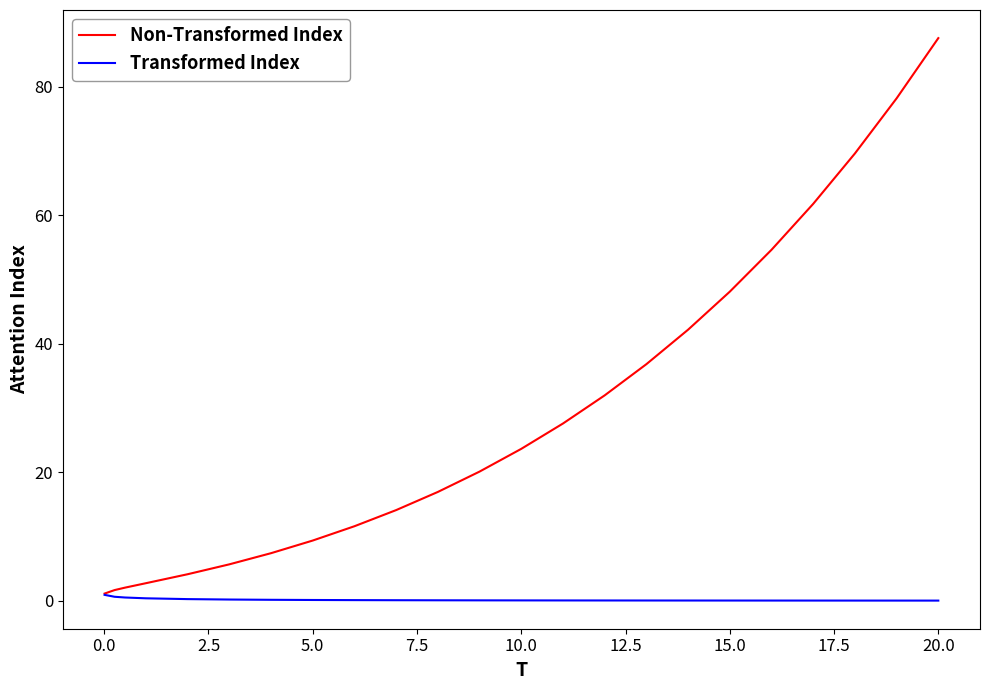

What is the maximum value shown in the chart?

87.5